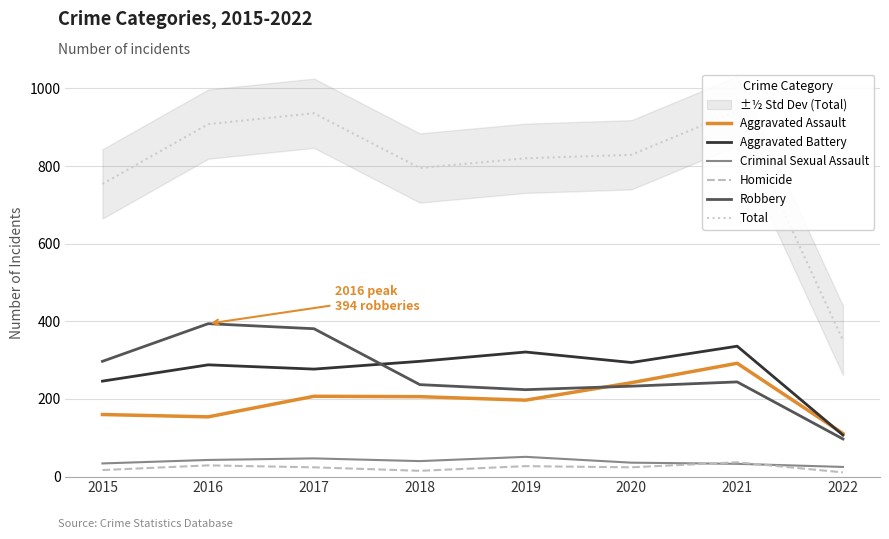

Which series has the widest spread of values?

Total